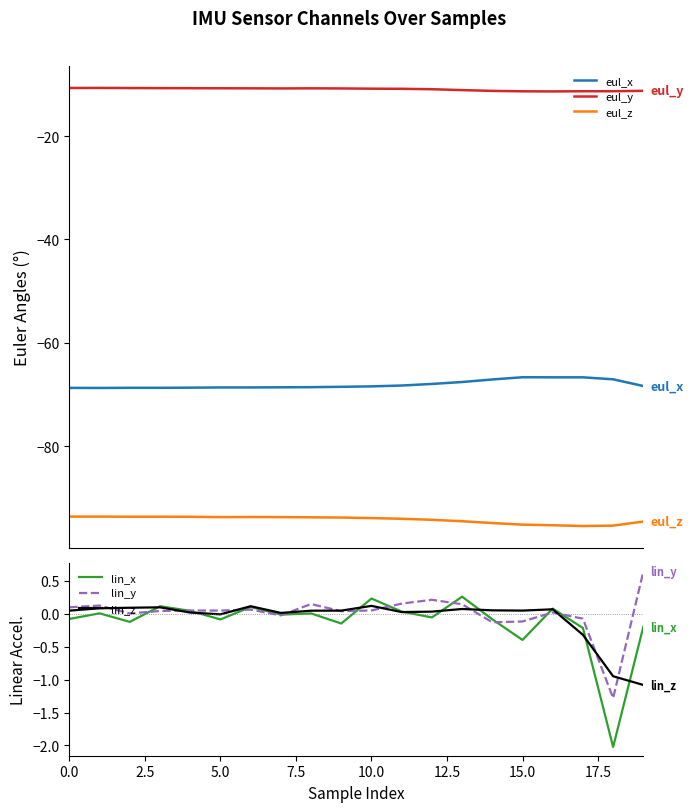

True or false: eul_y and eul_z intersect in this chart.

False